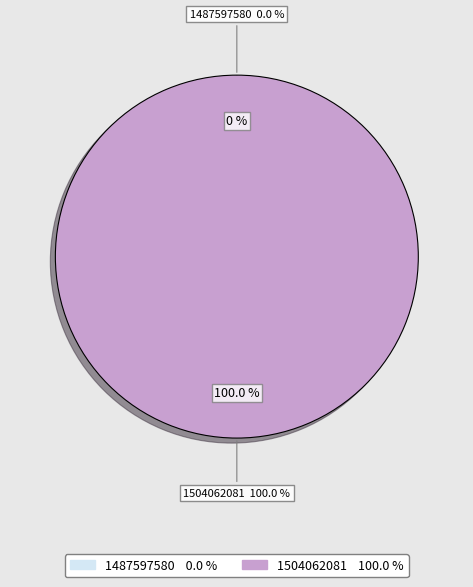

Does 1487597580 account for over 50% of the chart?

No